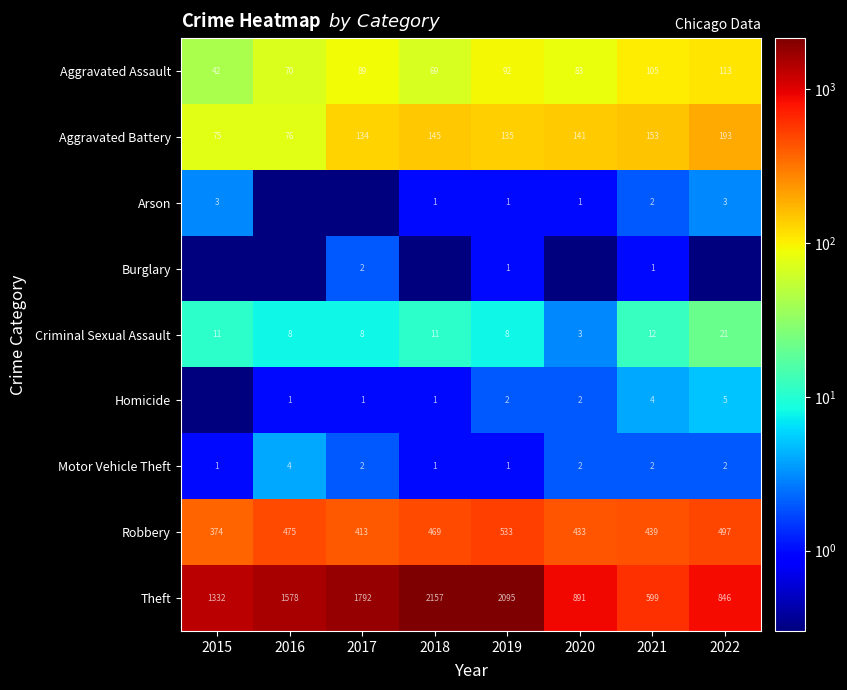

The Burglary series shows 1.6 at 2019. True or false?

False